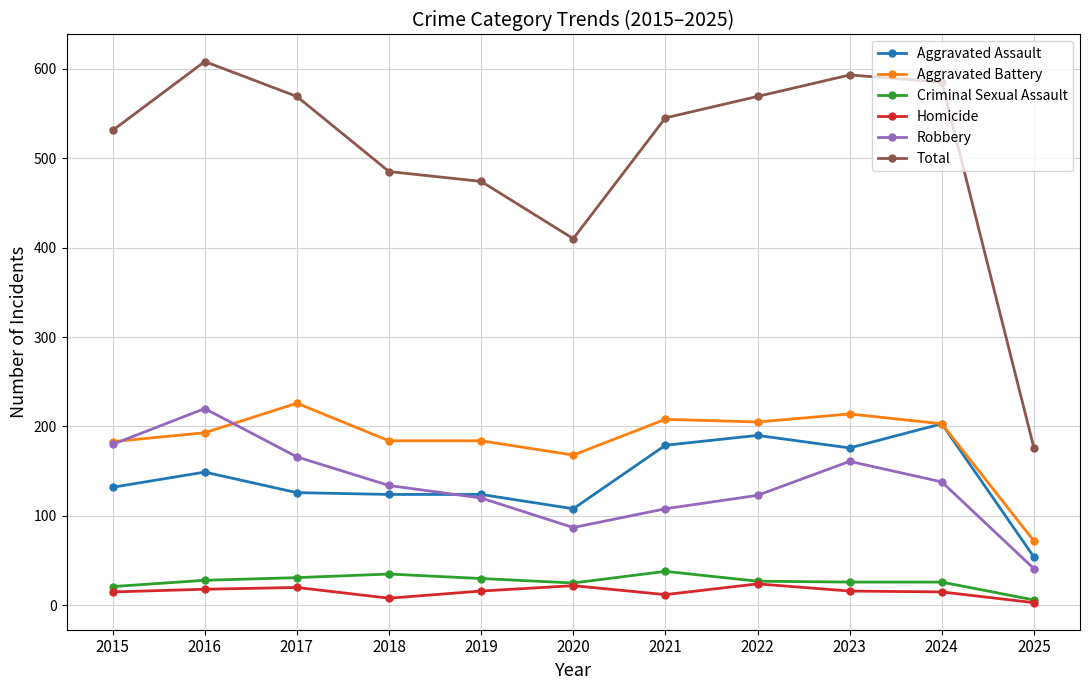

At which label is Total closest to 392?

2020